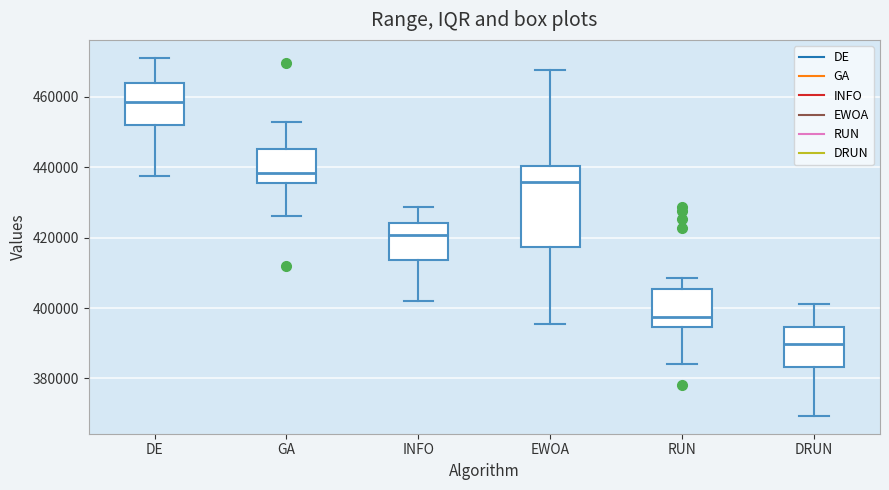

Where is the upper edge of the box for INFO on the y-axis? The values are not printed on the chart, so give them approximately, as read against the axis.

424000